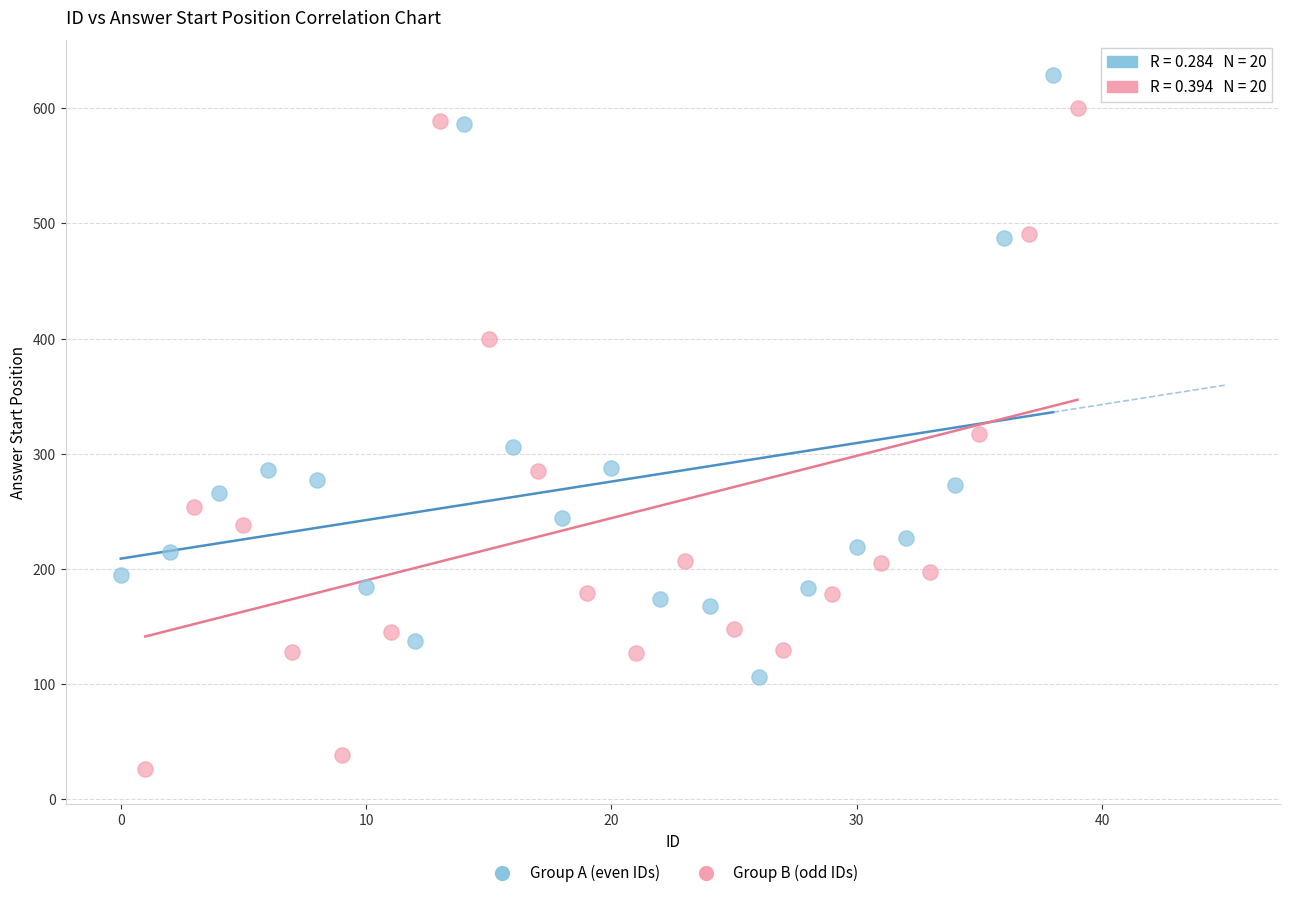

Which series reaches the maximum Y coordinate?

Group A (even IDs)